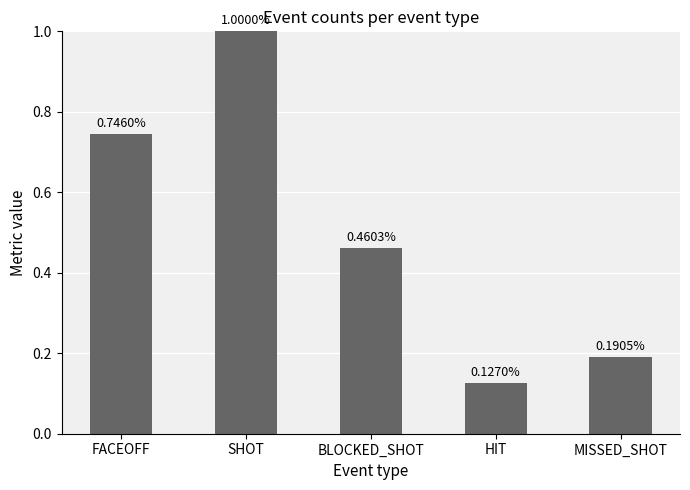

How many bars are there in total?

5